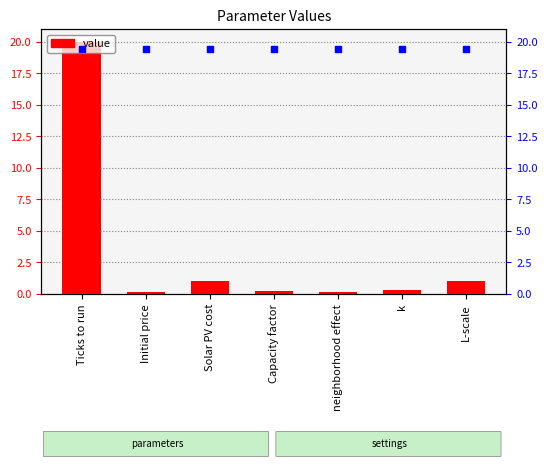

Are the bars grouped side by side (vs. stacked)?

No